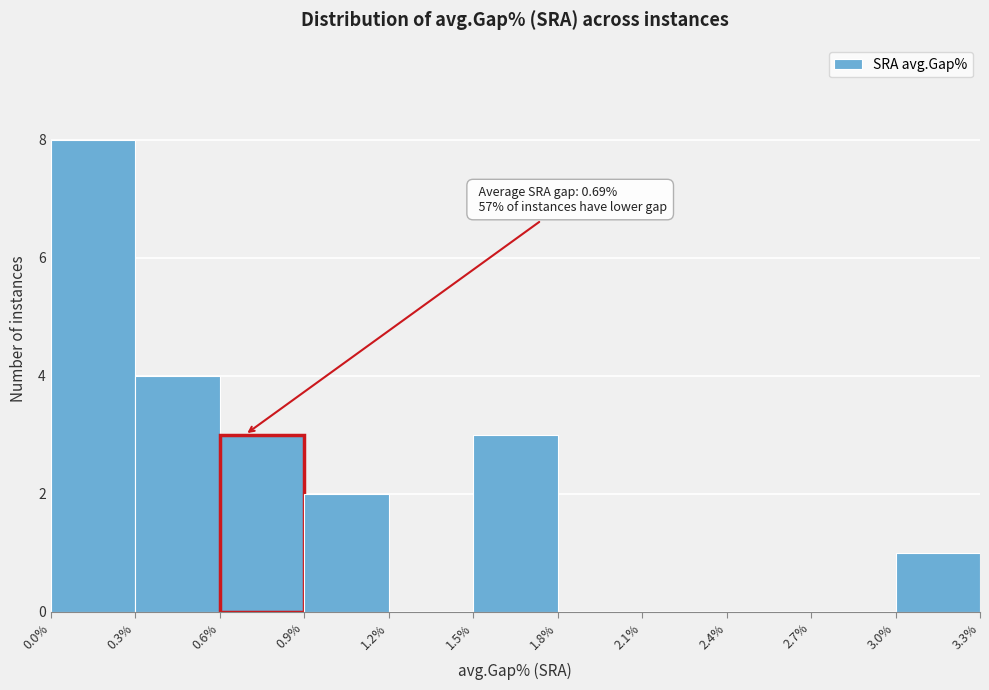

Which range on the x-axis has the tallest bar?

0.0% to 0.3%